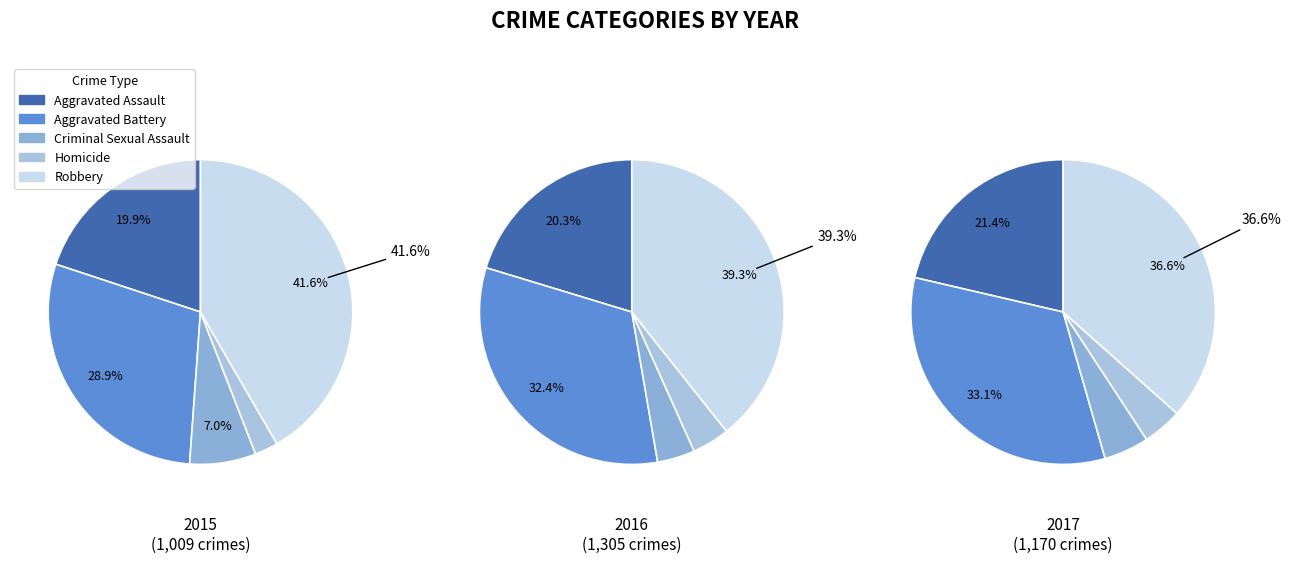

To the nearest percent, what portion does Aggravated Battery represent?

29%